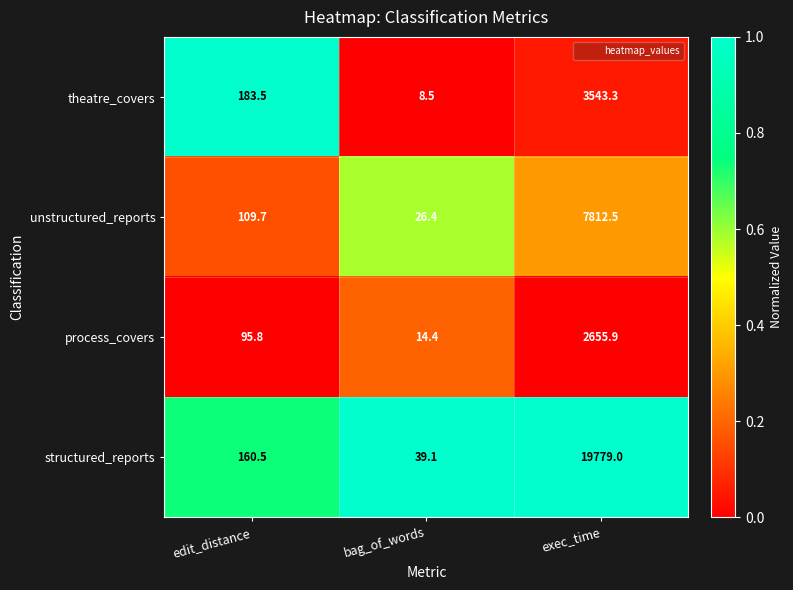

Which series has the largest range (max minus min)?

structured_reports